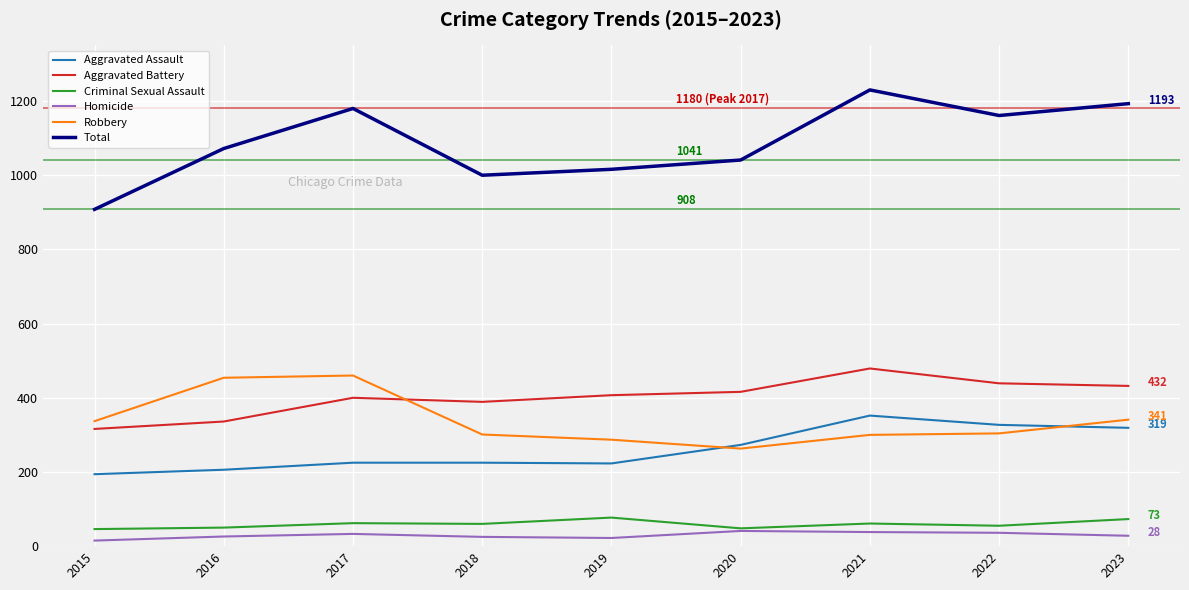

True or false: Aggravated Battery and Aggravated Assault intersect in this chart.

False